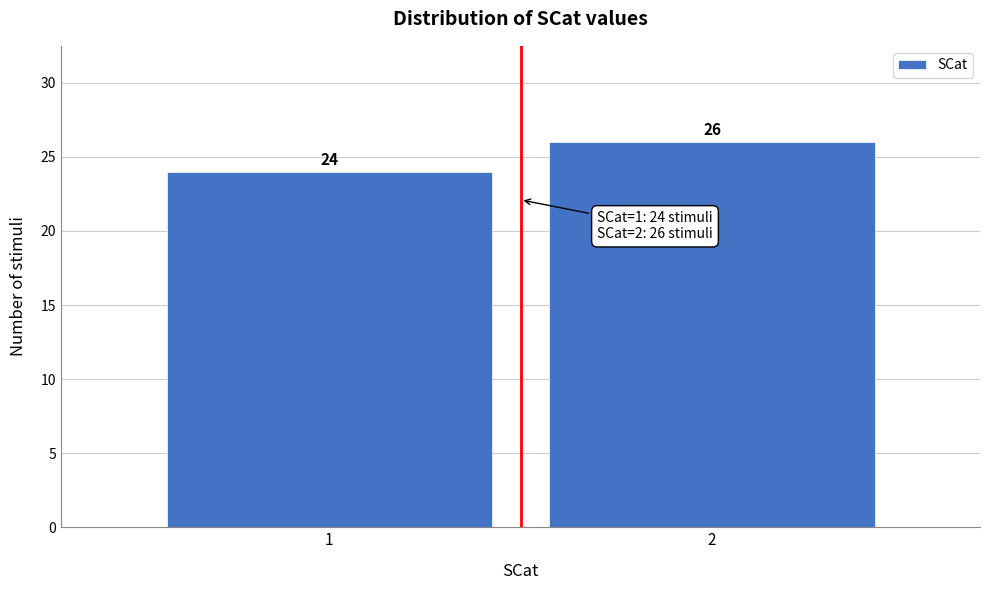

Reading left to right, what are all the values shown in this chart?

1=24	2=26